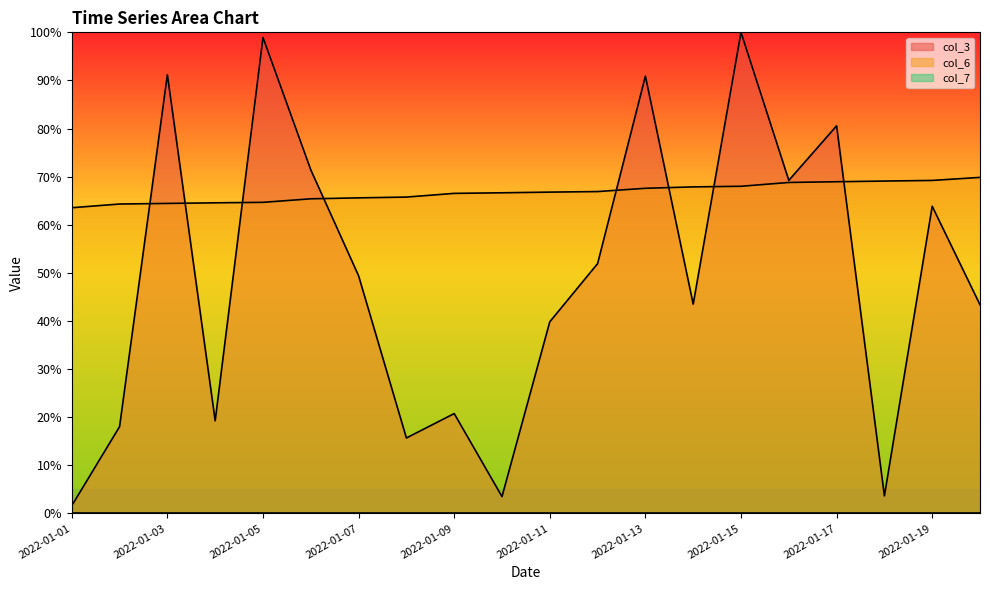

What is the total value across all series at 2022-01-13?

1.6